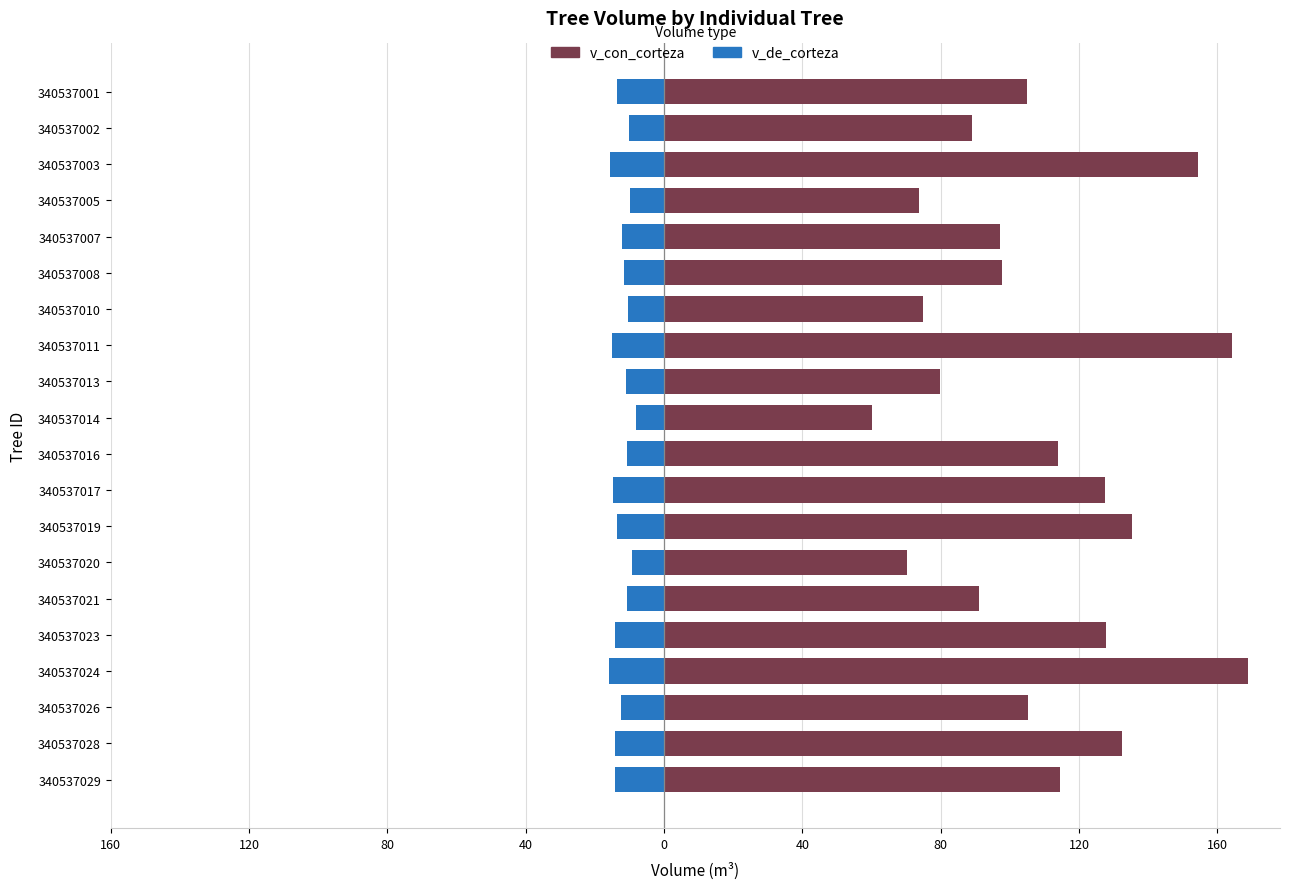

What is the greatest value displayed?

168.8